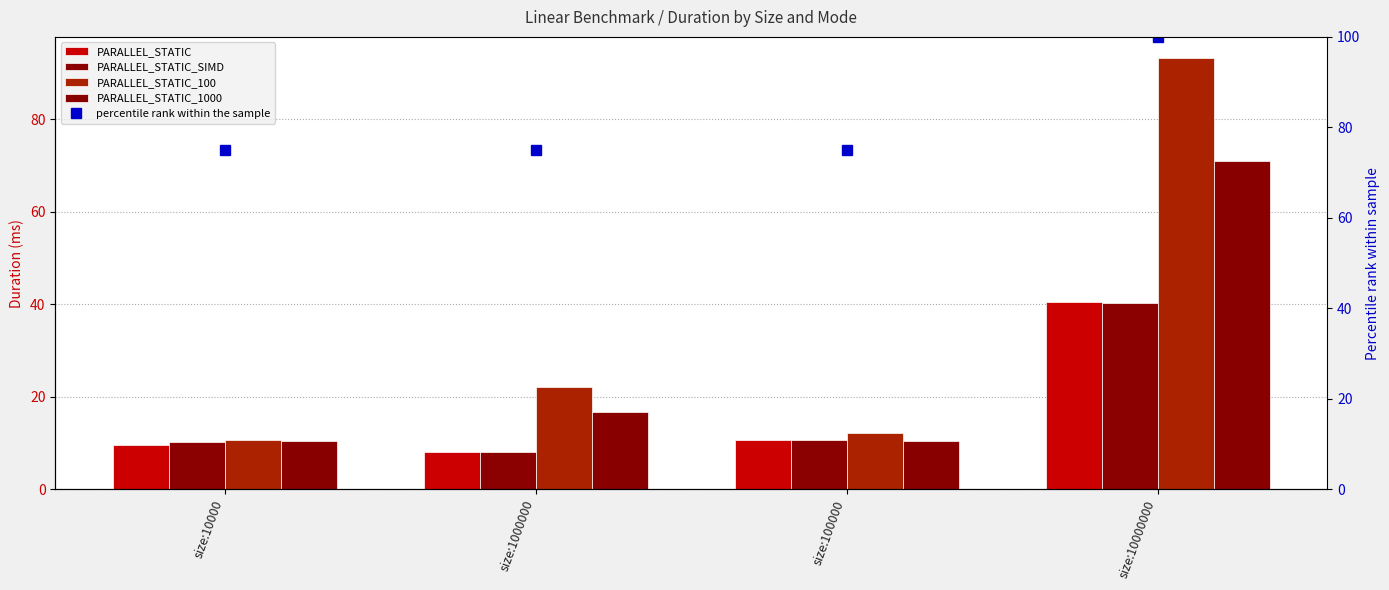

What are all the series names shown in the legend?

PARALLEL_STATIC, PARALLEL_STATIC_SIMD, PARALLEL_STATIC_100, PARALLEL_STATIC_1000, percentile rank within the sample